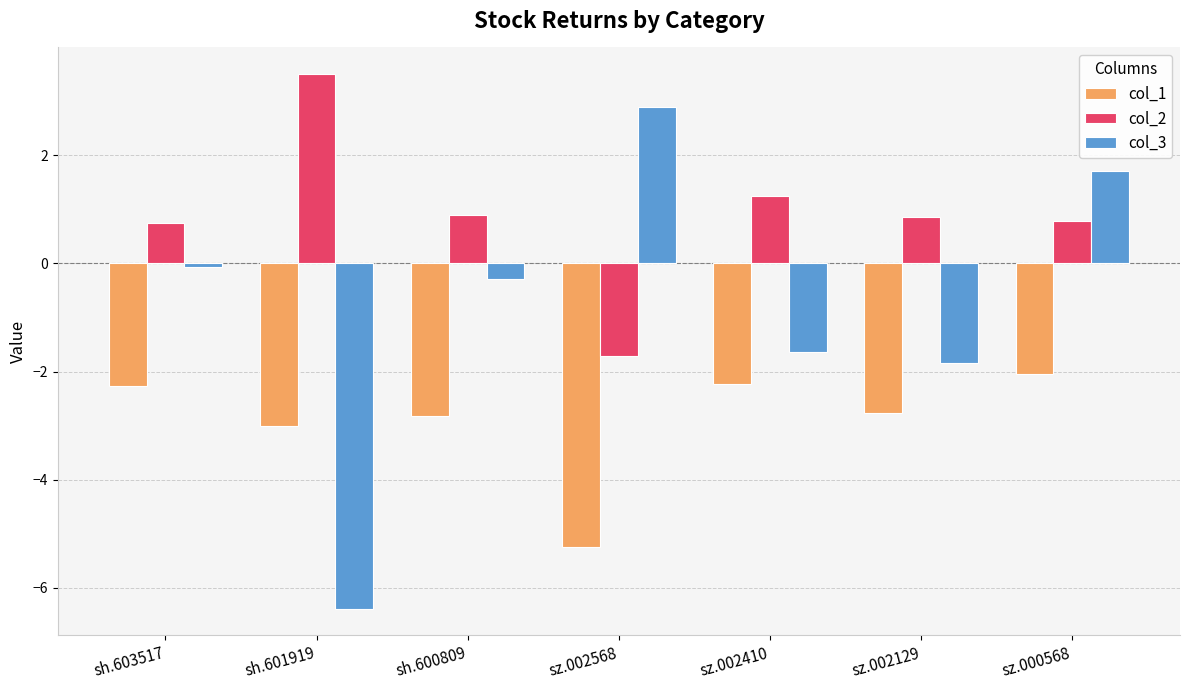

True or false: col_1 has a value of -2.1 at sh.601919.

False